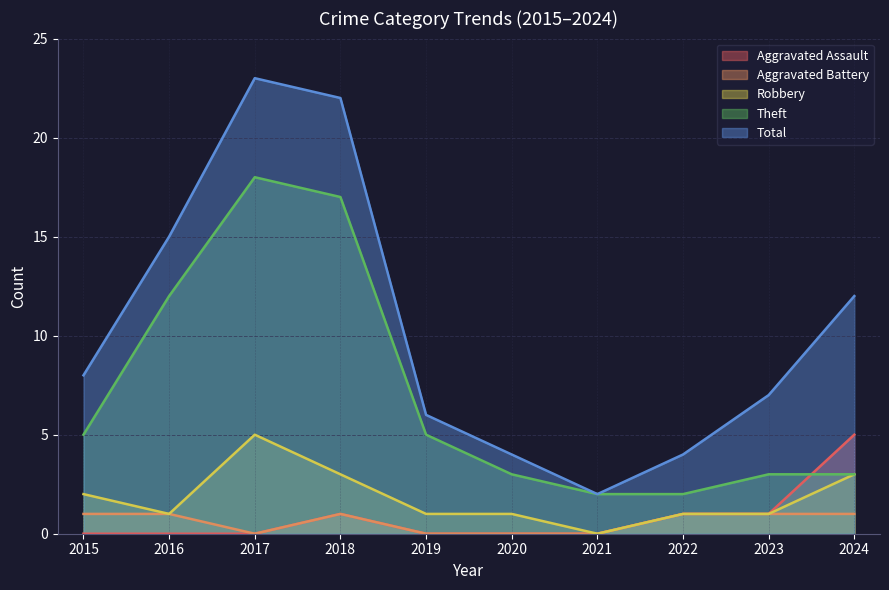

What is the value of the Robbery point at the 8th from the left?

1